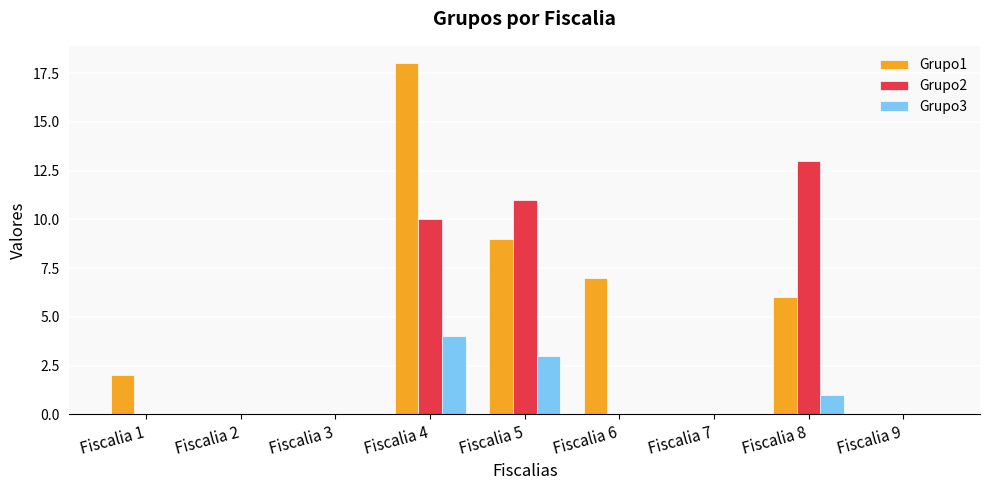

Are the bars grouped side by side (vs. stacked)?

Yes